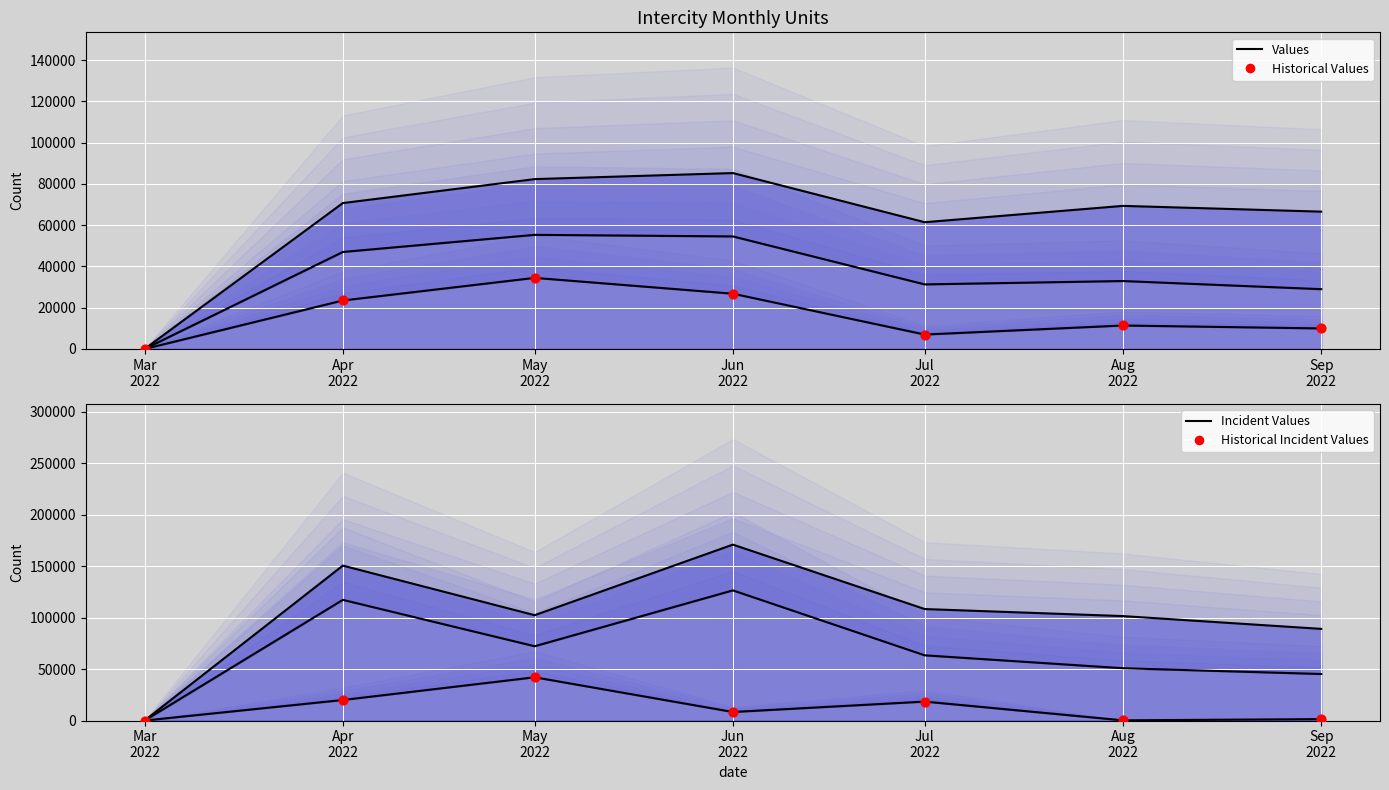

Which has a higher value, Jun
2022 or Aug
2022?

Jun
2022